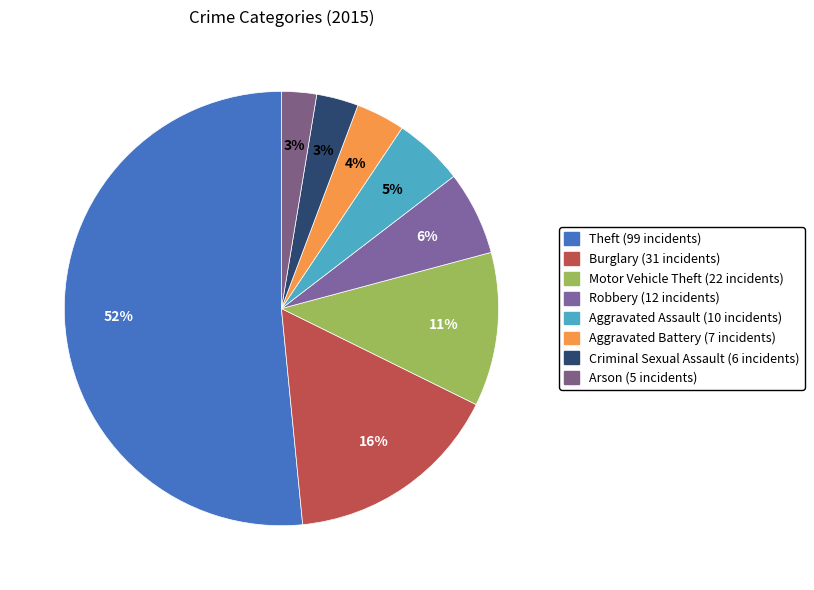

What is the largest slice in the pie chart?

Theft